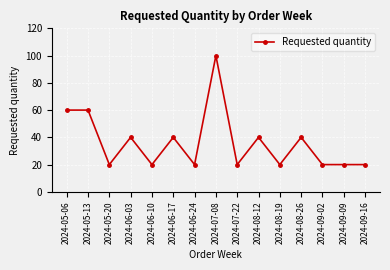

True or false: the data has more than 0 interior local peaks.

True